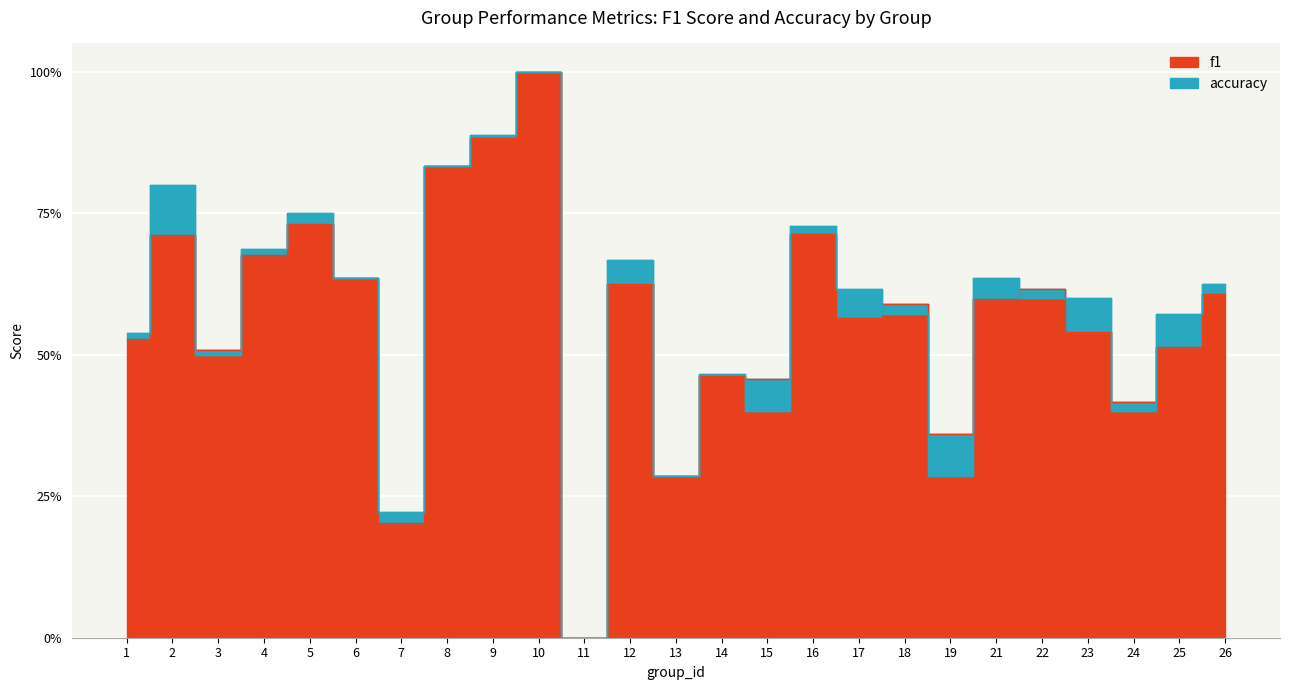

True or false: f1 and accuracy cross at least once.

True